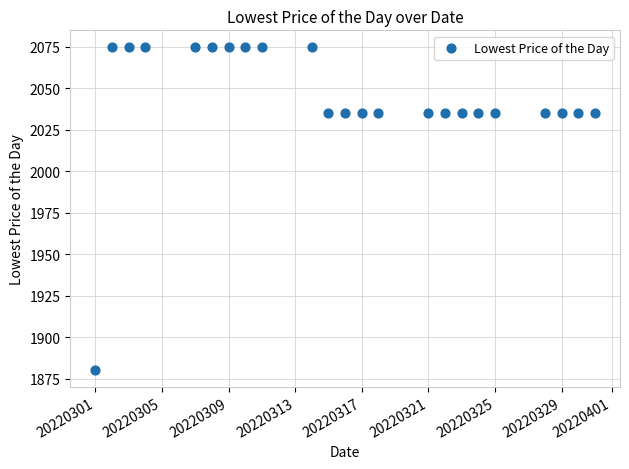

Count the number of points in this scatter plot.

23